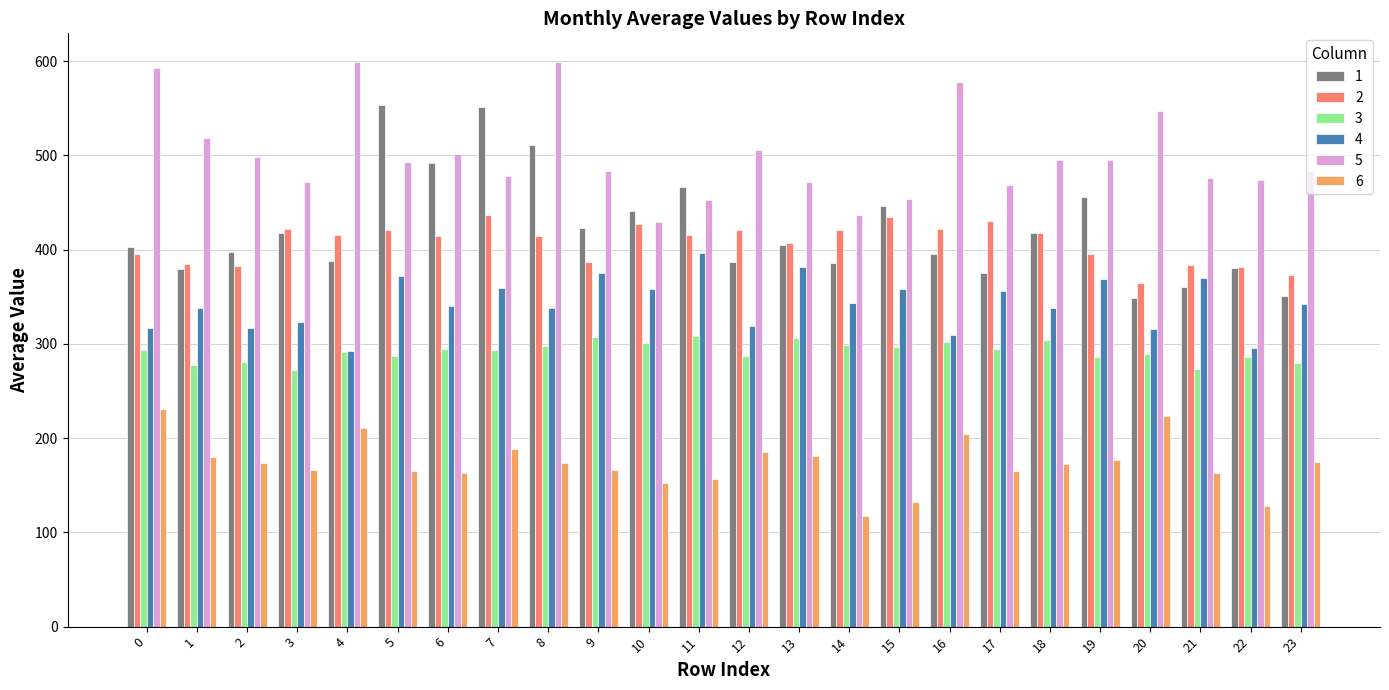

What is the total value across all series at 9?

2142.7